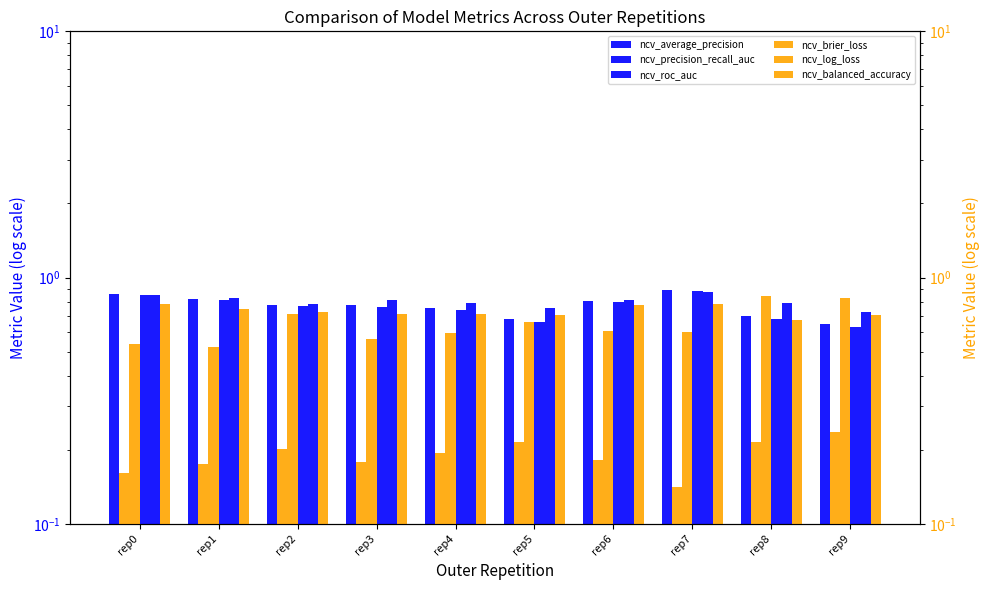

Between rep0 and rep1, which series saw the biggest shift?

ncv_precision_recall_auc